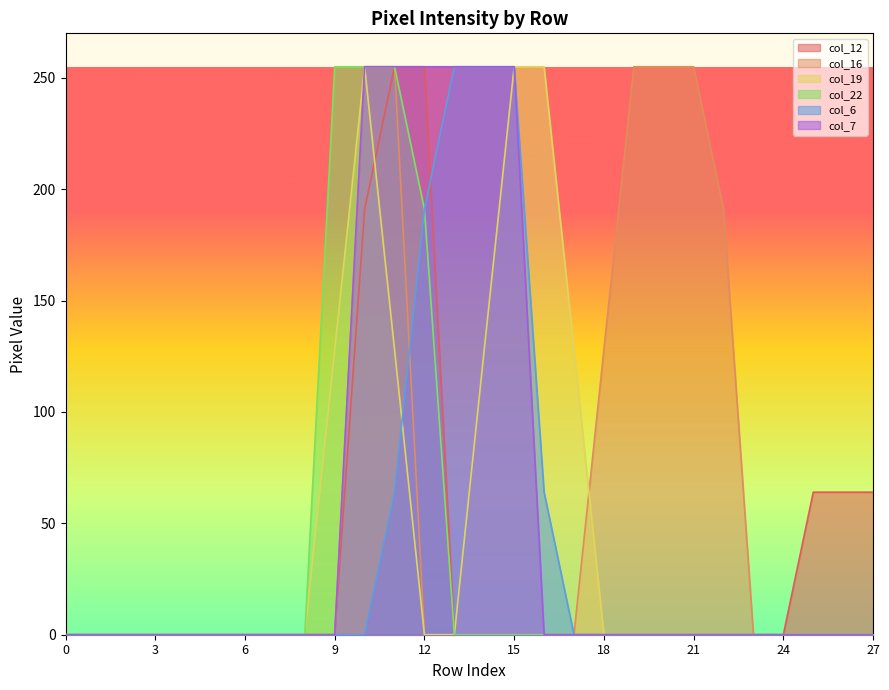

How many lines are shown in the chart?

6